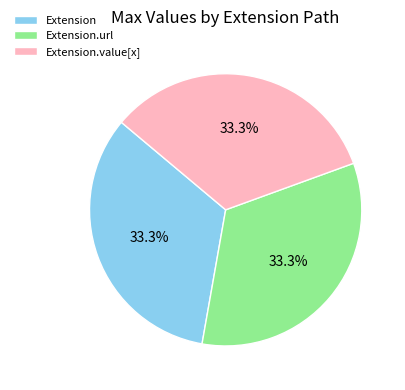

Is it true that Extension is 48% of the pie?

False